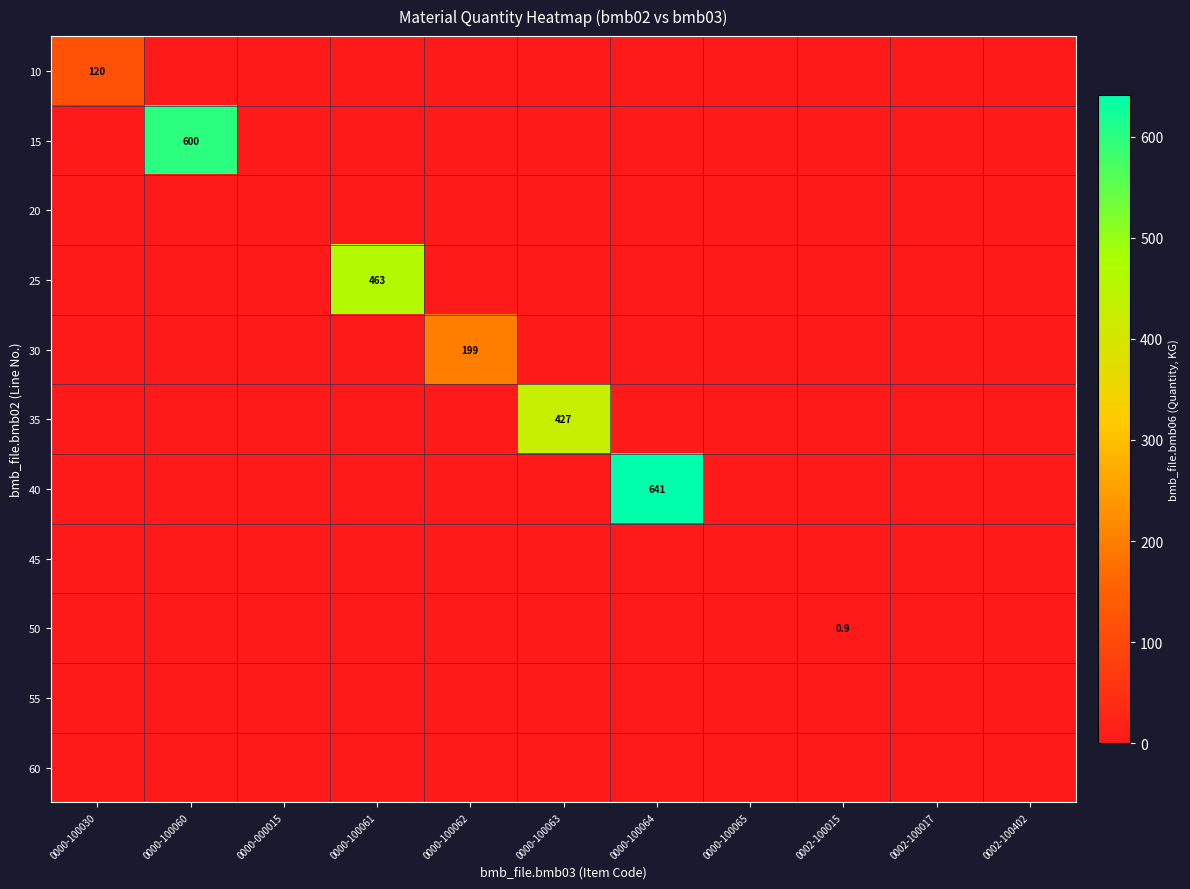

How many values in the 40 series exceed 0?

1